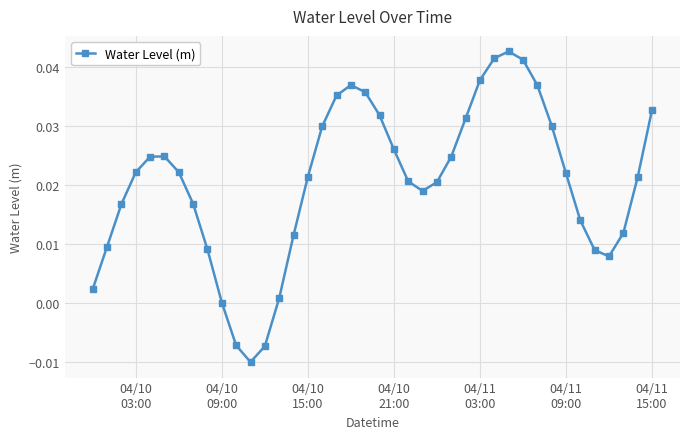

What is the sum of all values?

0.8